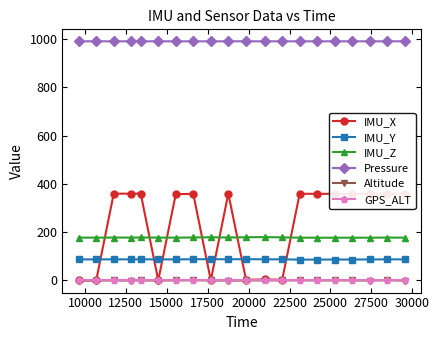

Which series has the widest spread of values?

IMU_X